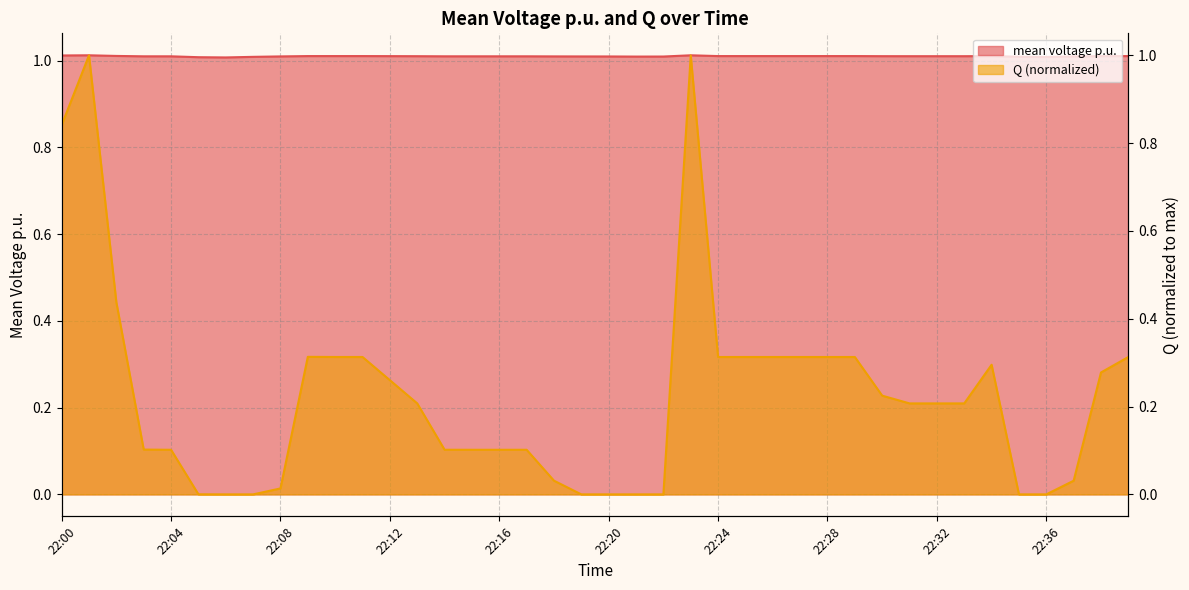

Reading right to left, transcribe all the data shown in this chart.

mean voltage p.u.: 1.0	1.0	1.0	1.0	1.0	1.0	1.0	1.0	1.0	1.0	1.0	1.0	1.0	1.0	1.0	1.0	1.0	1.0	1.0	1.0	1.0	1.0	1.0	1.0	1.0	1.0	1.0	1.0	1.0	1.0	1.0	1.0	1.0	1.0	1.0	1.0	1.0	1.0	1.0	1.0
Q: 0.3	0.3	0.0	0.0	0.0	0.3	0.2	0.2	0.2	0.2	0.3	0.3	0.3	0.3	0.3	0.3	1.0	0.0	0.0	0.0	0.0	0.0	0.1	0.1	0.1	0.1	0.2	0.3	0.3	0.3	0.3	0.0	0.0	0.0	0.0	0.1	0.1	0.4	1.0	0.8